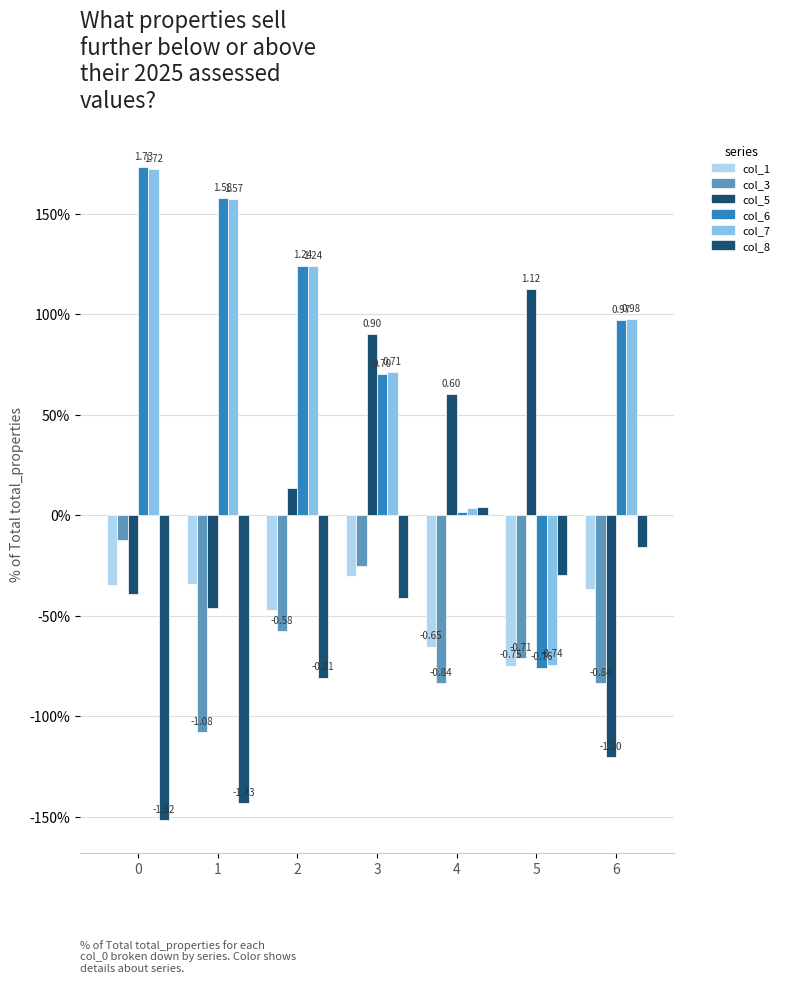

At how many categories does at least one series exceed 1?

4